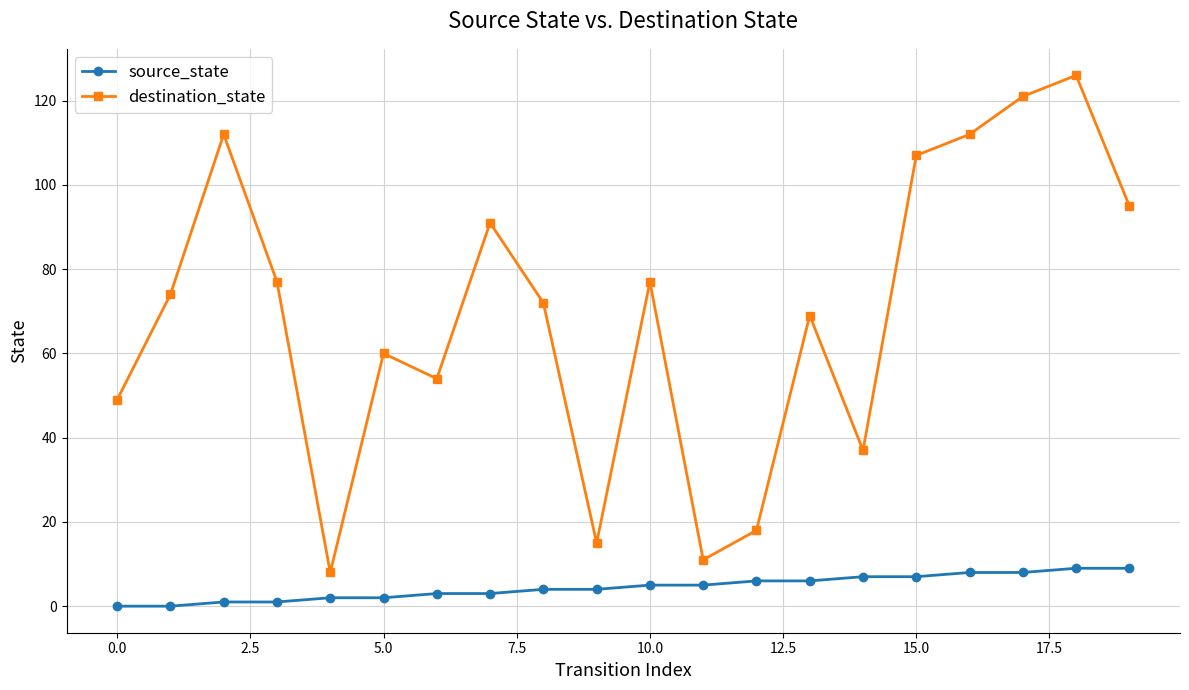

Does the chart display data point markers on the line(s)?

Yes